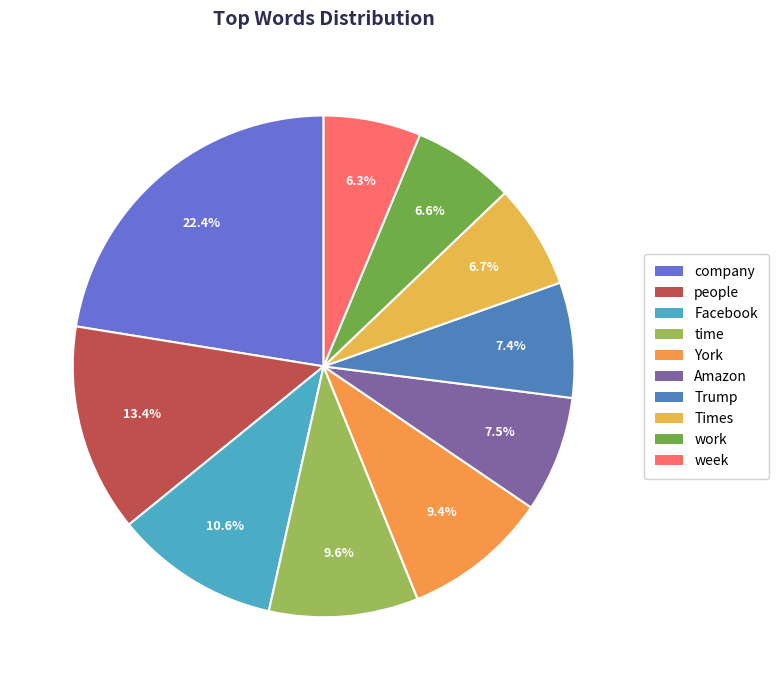

Which category has the smallest portion of the pie?

week